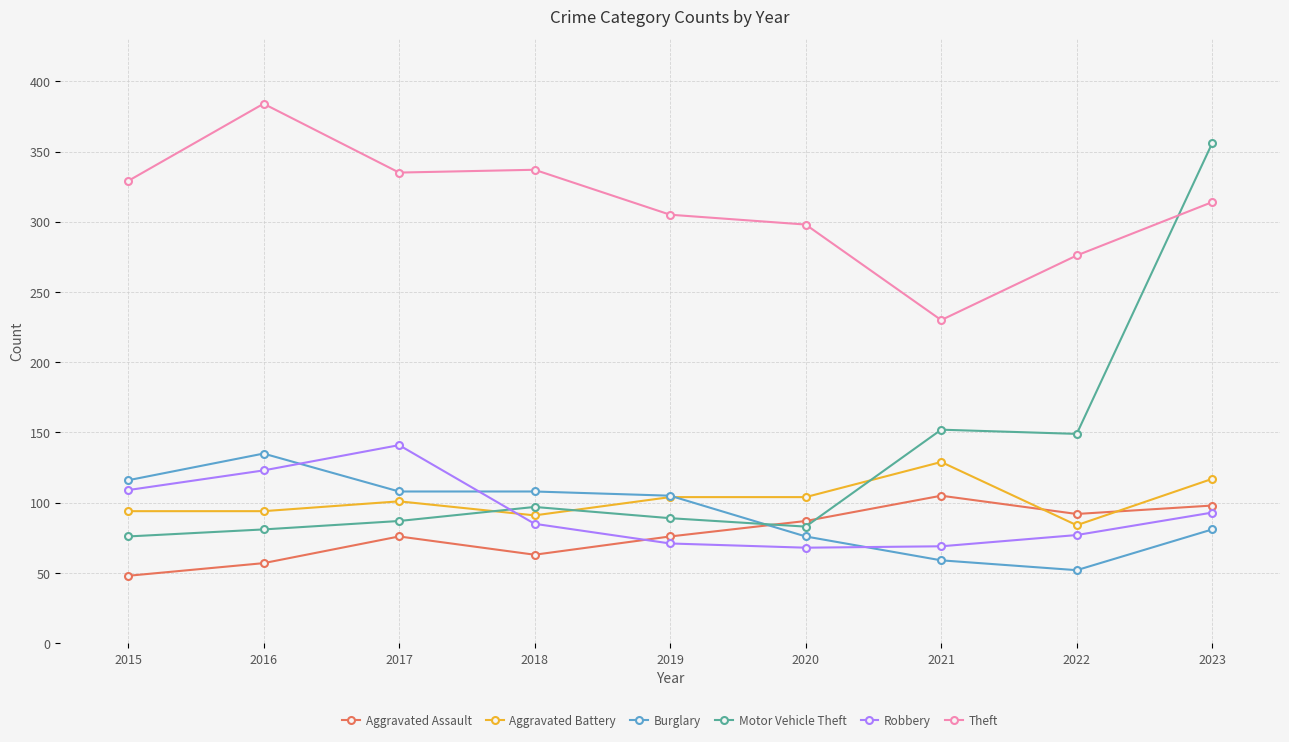

Which series has the largest total across all categories?

Theft